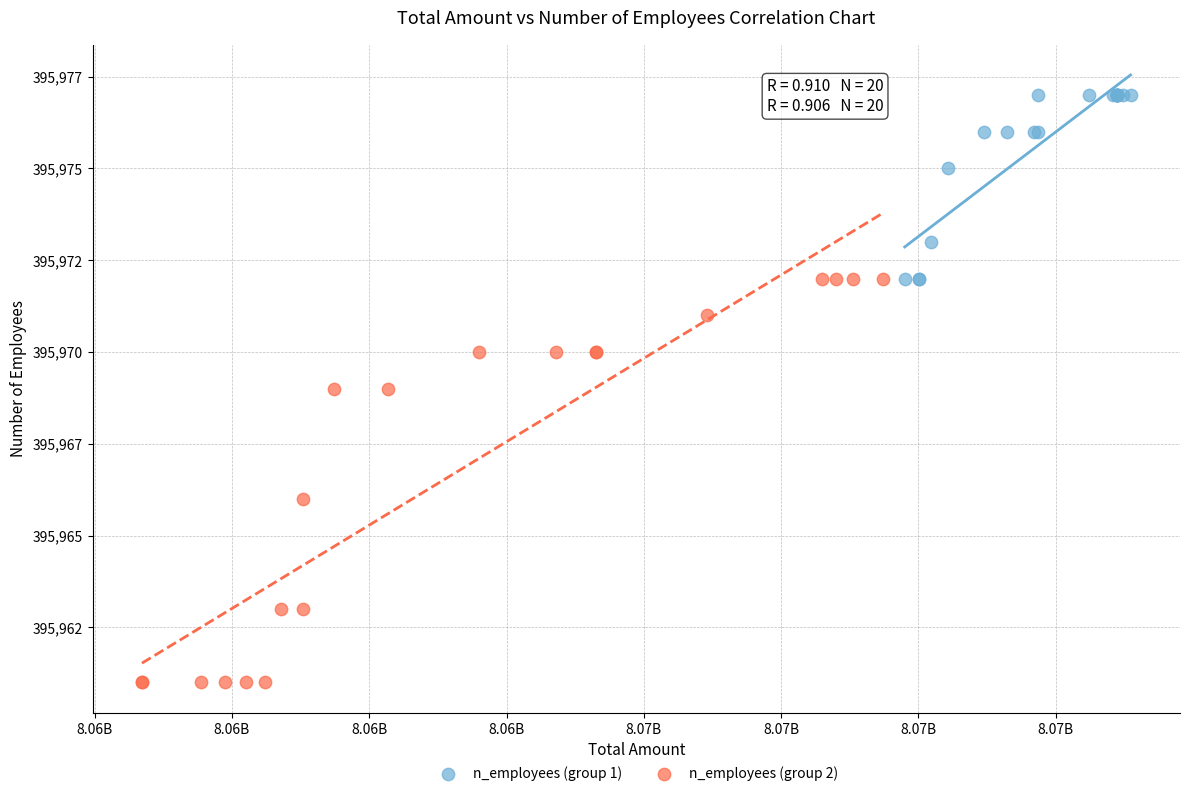

Which series contains the highest Y value?

n_employees (group 1)